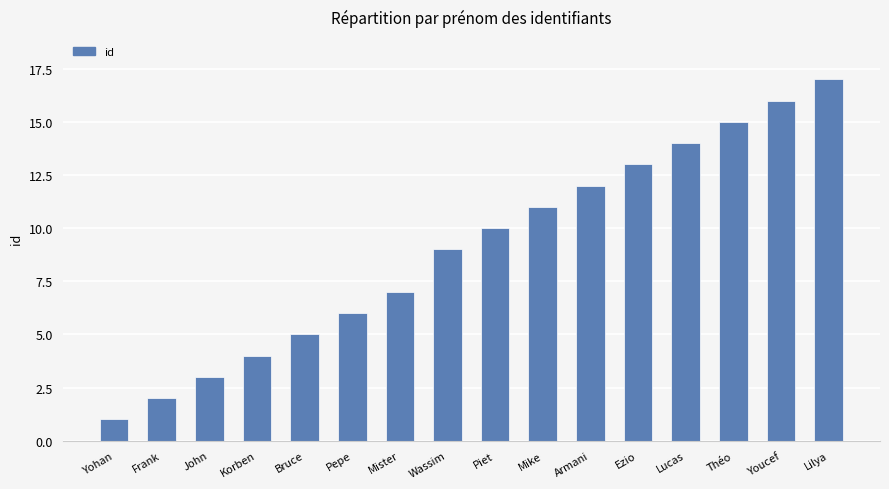

What is the label of the 4th bar from the left?

Korben